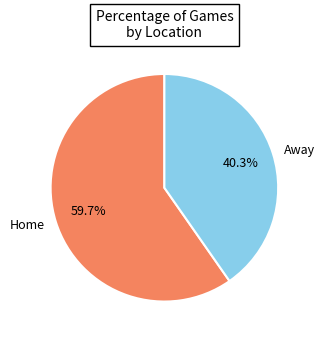

How many slices are in this pie chart?

2